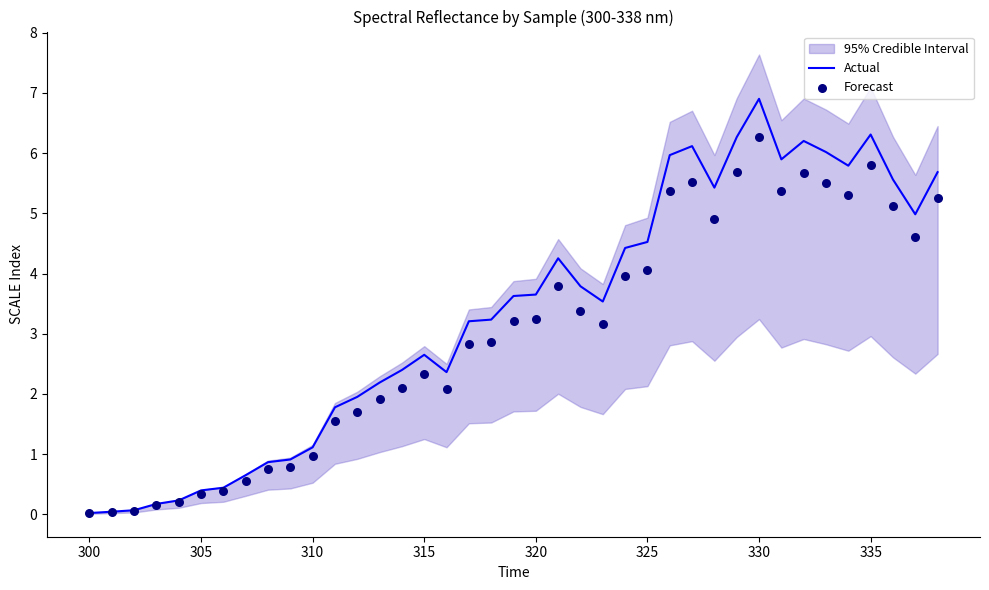

Which series has the largest total across all categories?

Actual